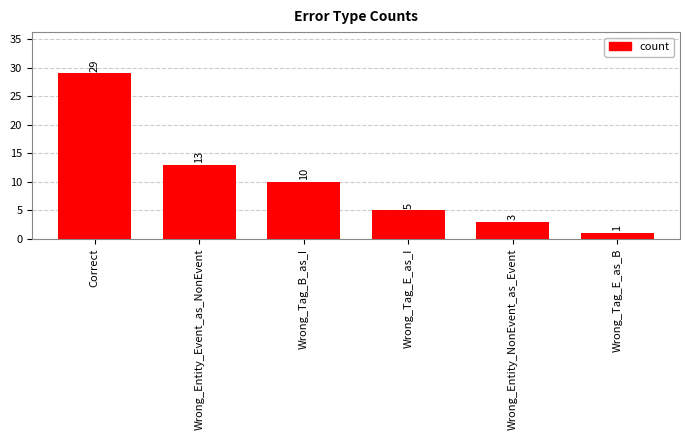

What is the sum of all values?

61